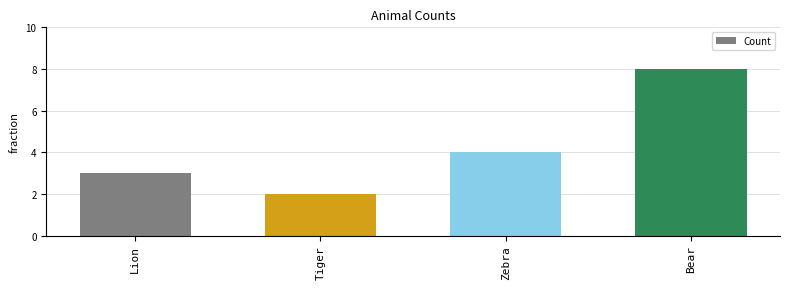

Where is the data nearest to the value 5?

Zebra